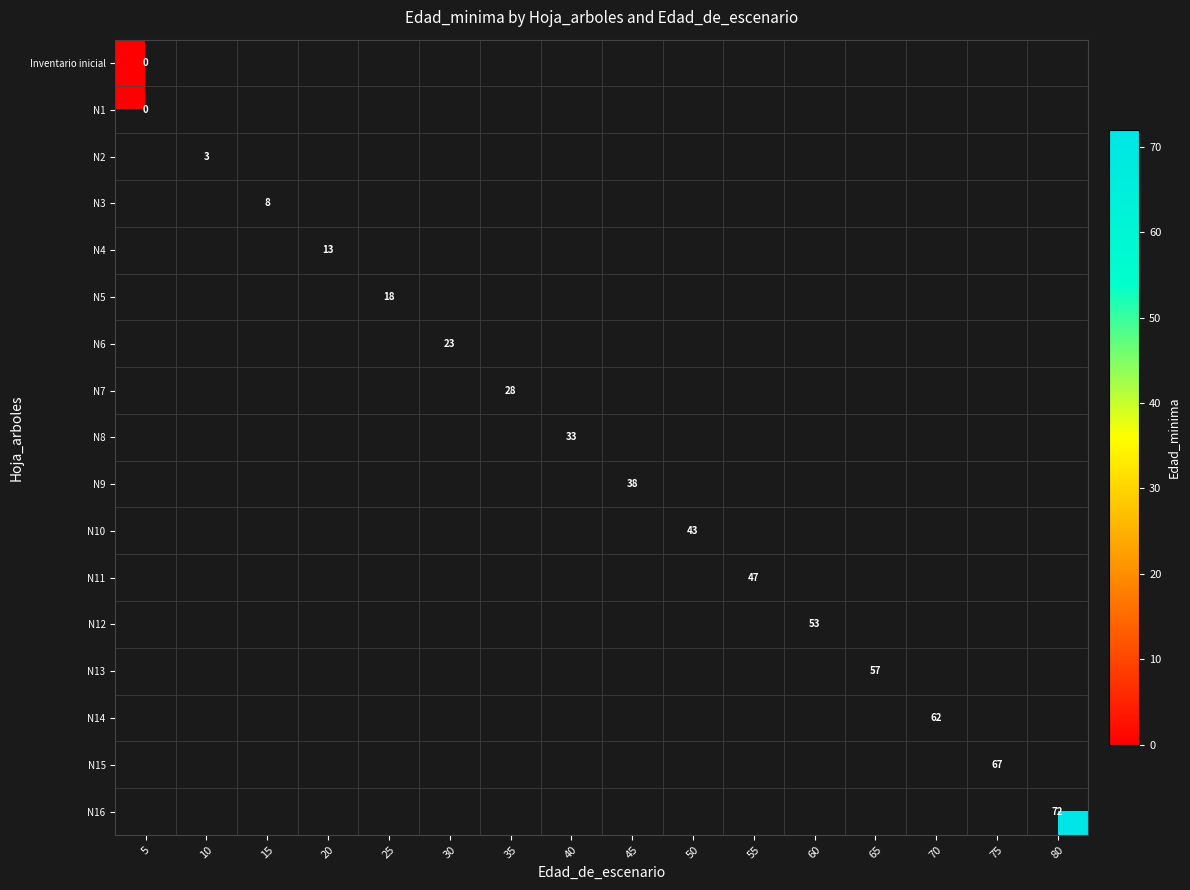

The N9 series shows 38 at 45. True or false?

True